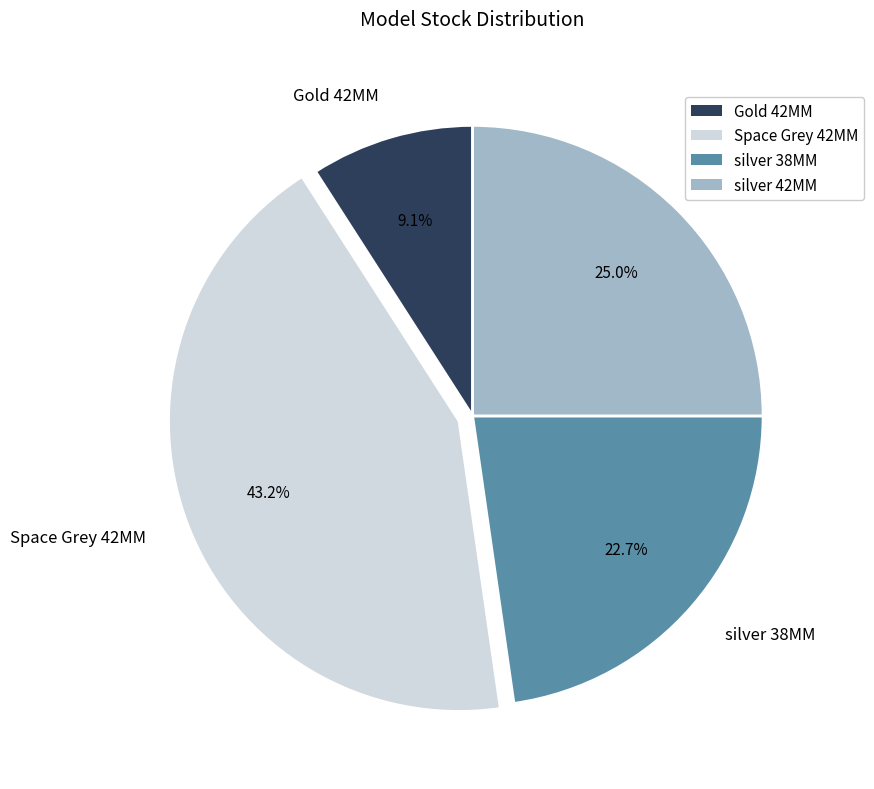

What is the largest slice in the pie chart?

Space Grey 42MM